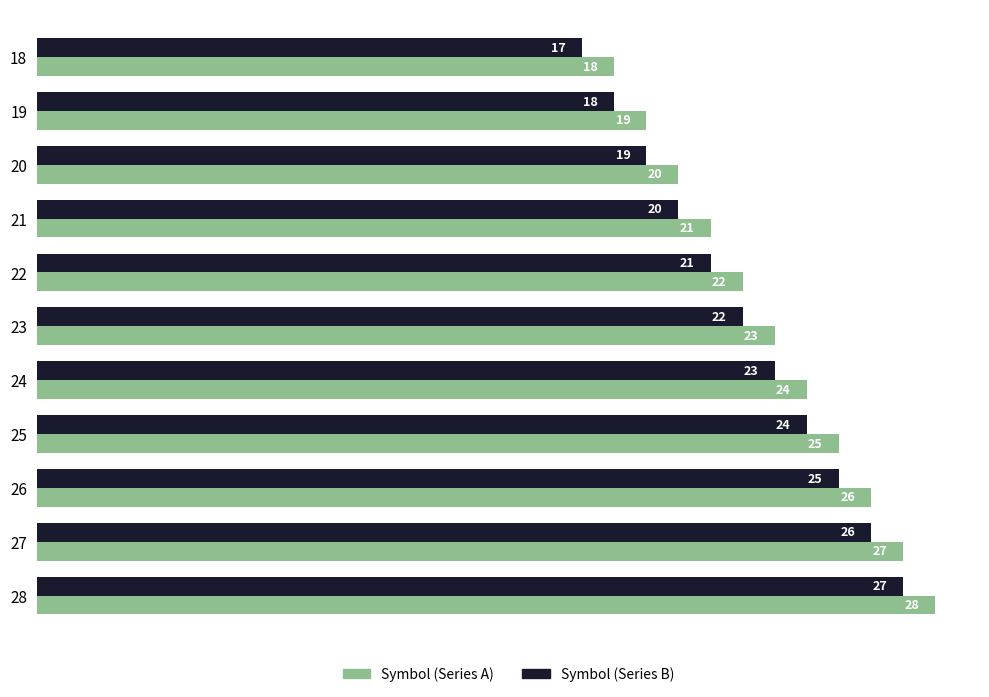

What is the smallest value displayed?

17